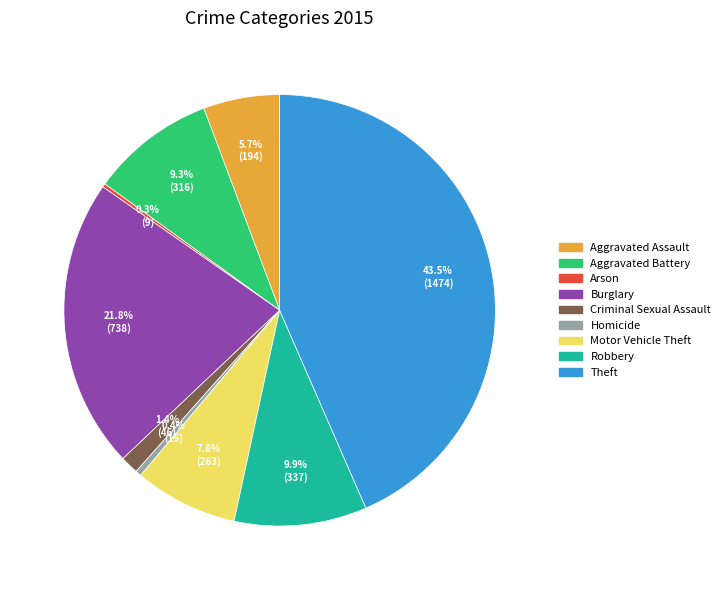

Which category has the biggest portion of the pie?

Theft